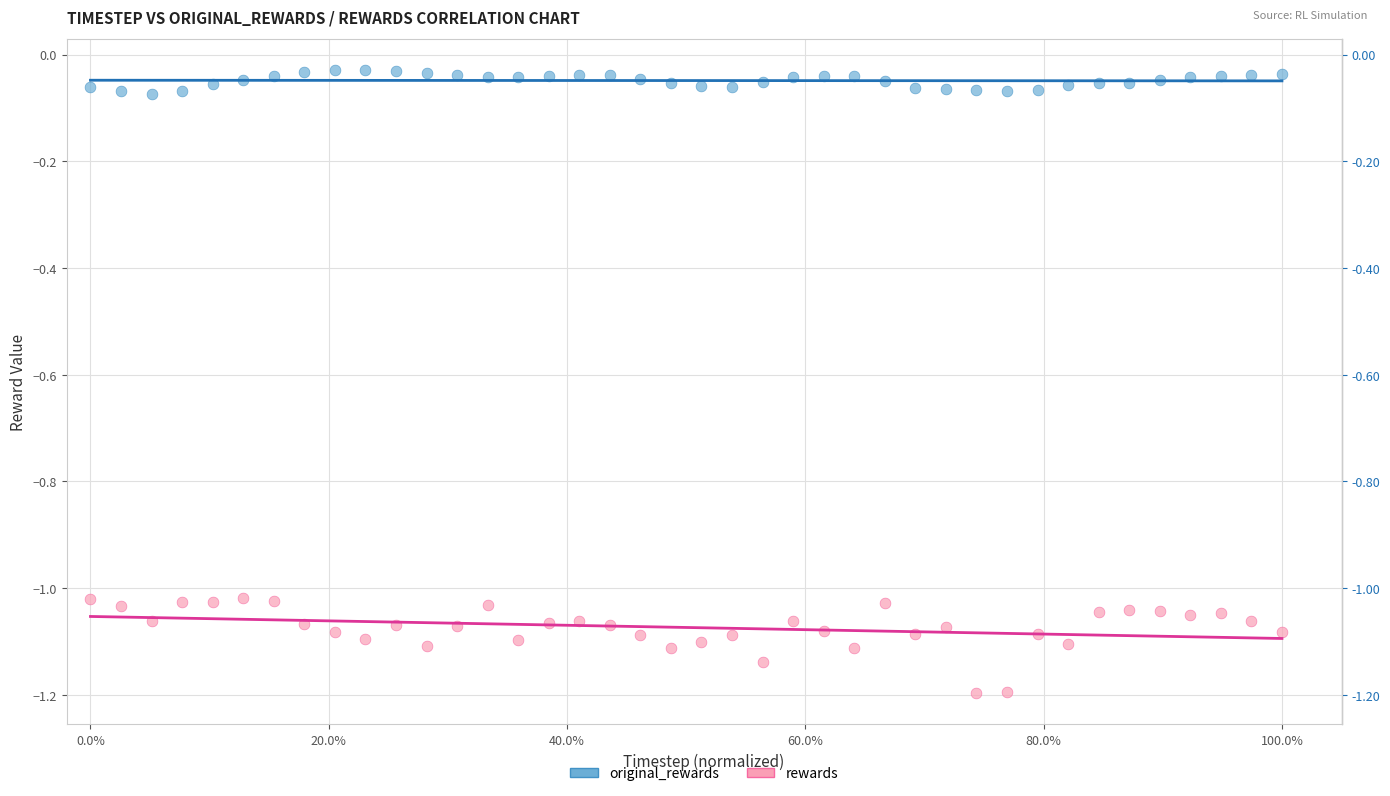

Across all data points, what is the range of Y values (max minus min)?

1.2